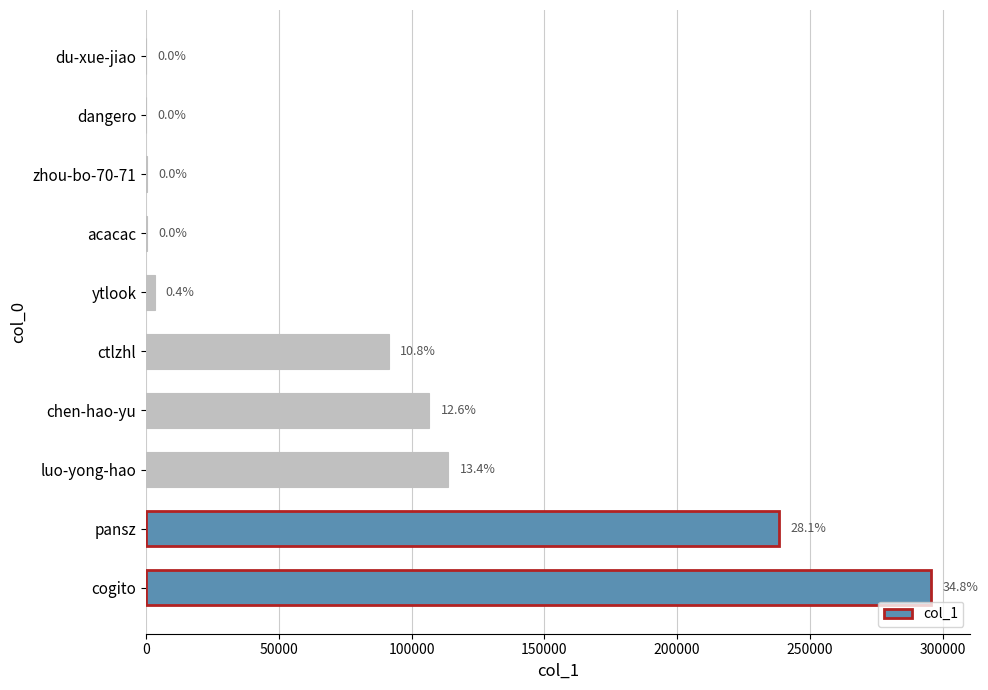

What is the sum of all values?

849850